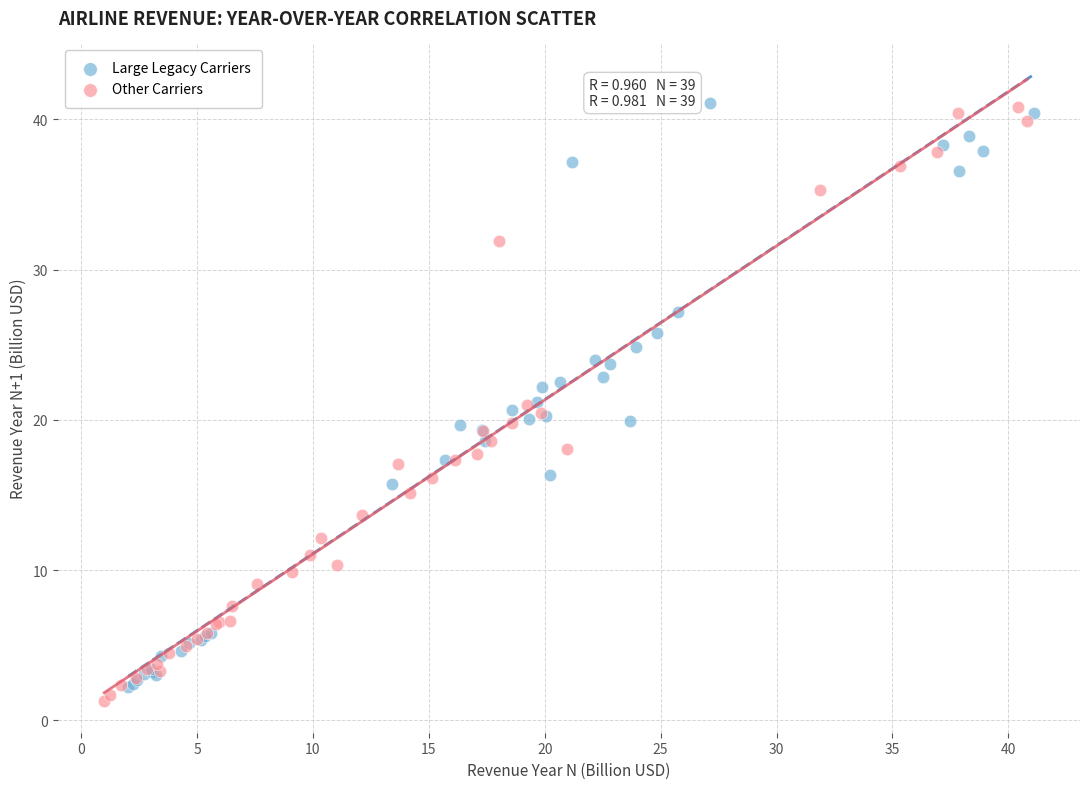

Which series has the largest Y range (max minus min)?

Other Carriers